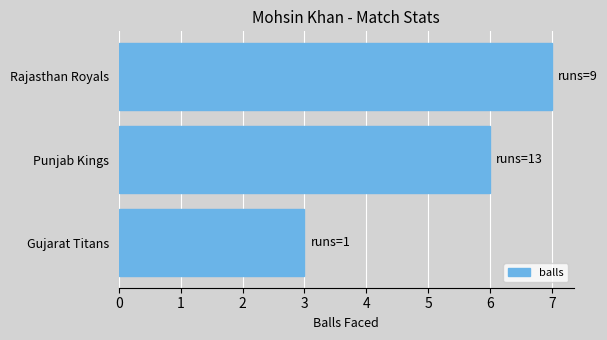

Reading bottom to top, extract all data points from this chart.

3	6	7